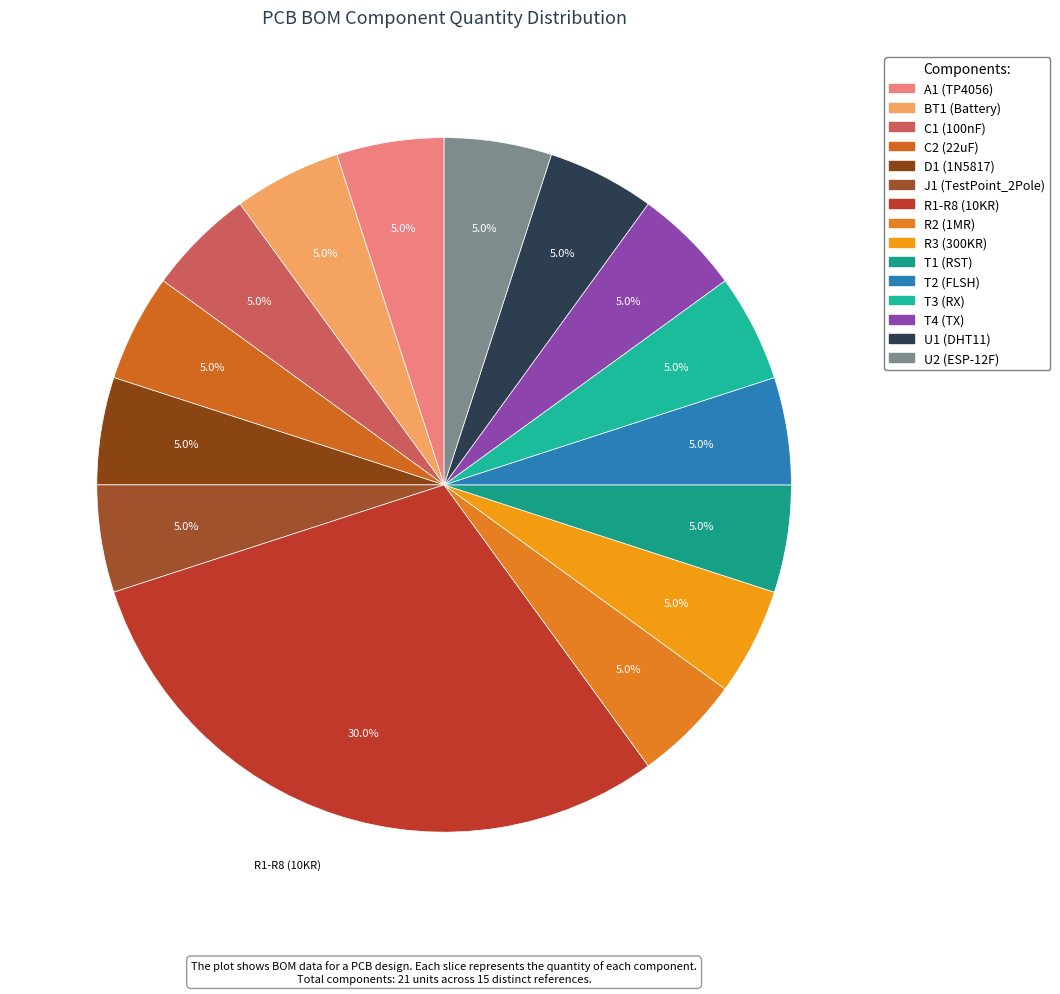

How many slices are in this pie chart?

15